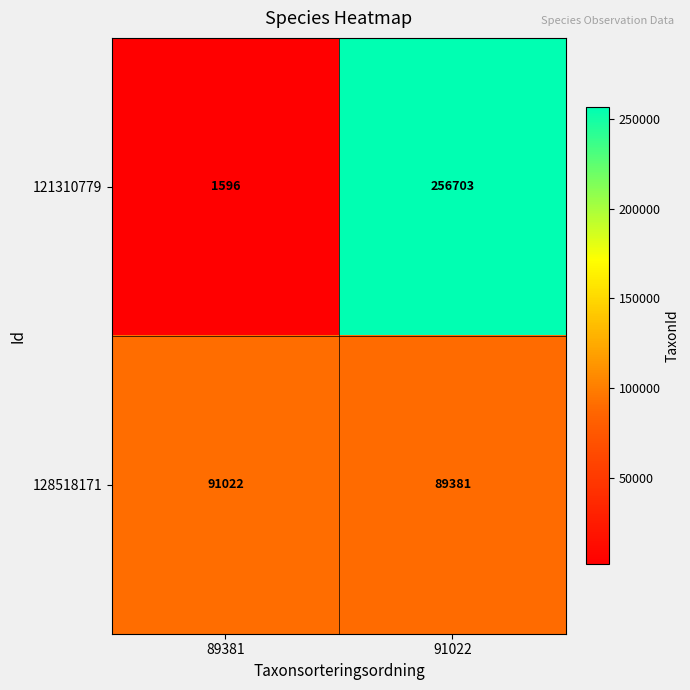

Reading left to right, extract all data points from this chart.

121310779: 89381=1596	91022=256703
128518171: 89381=91022	91022=89381